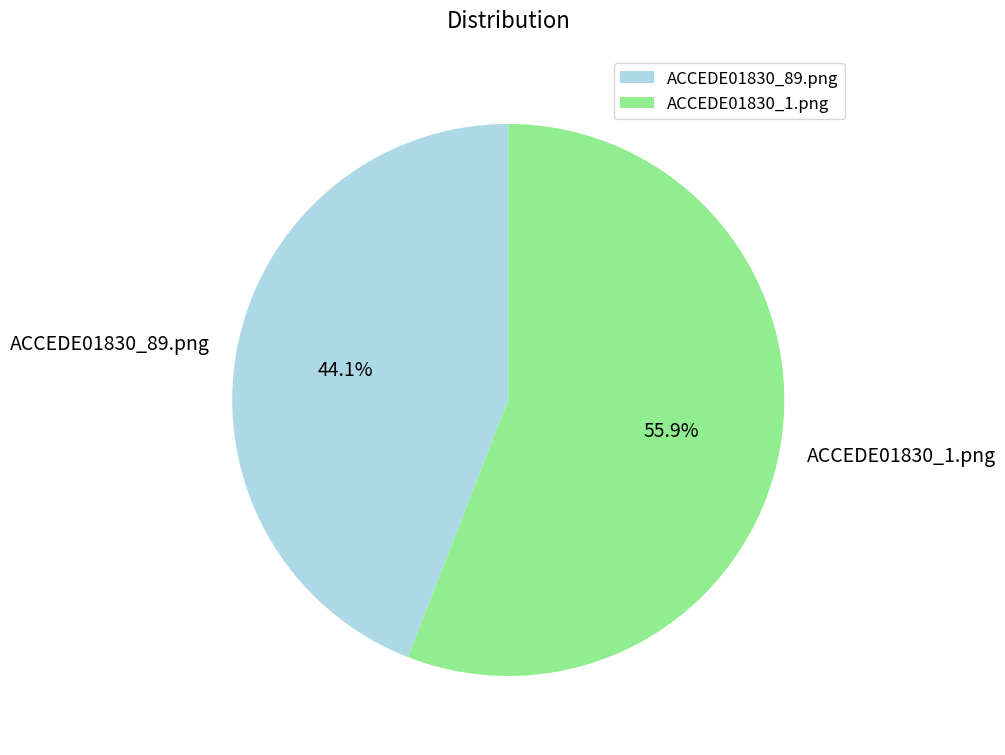

To the nearest percent, what percentage of the pie is ACCEDE01830_1.png?

56%